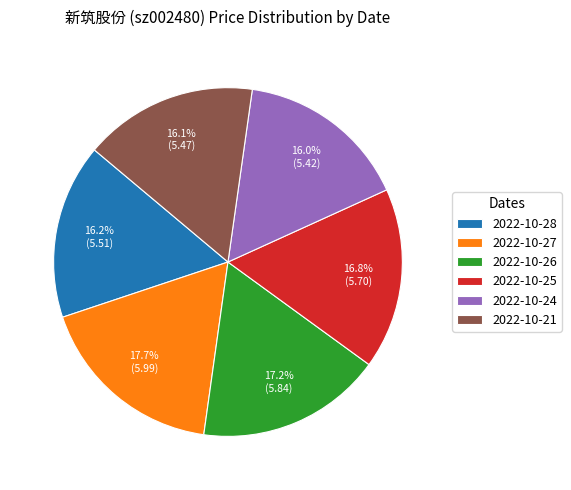

How much of the chart is everything except 2022-10-27?

82.3%